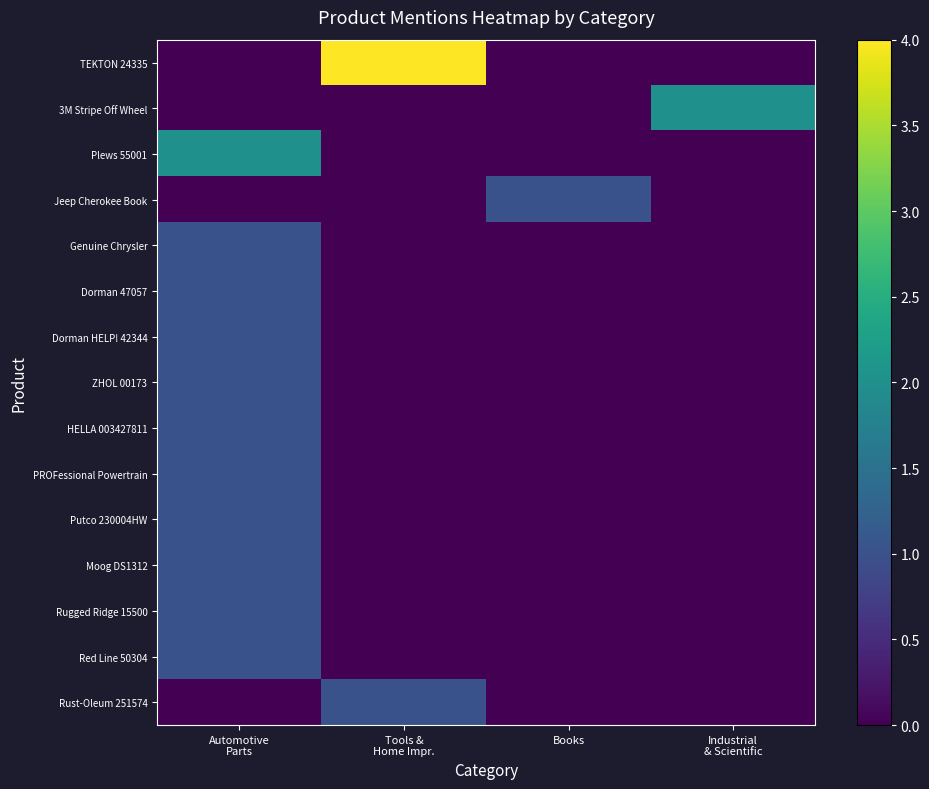

At which category is the sum across all series the highest?

Automotive
Parts